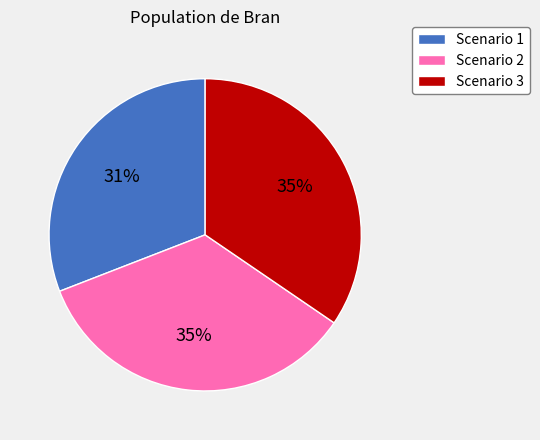

What percentage is the Scenario 3 slice, to the nearest percent?

35%